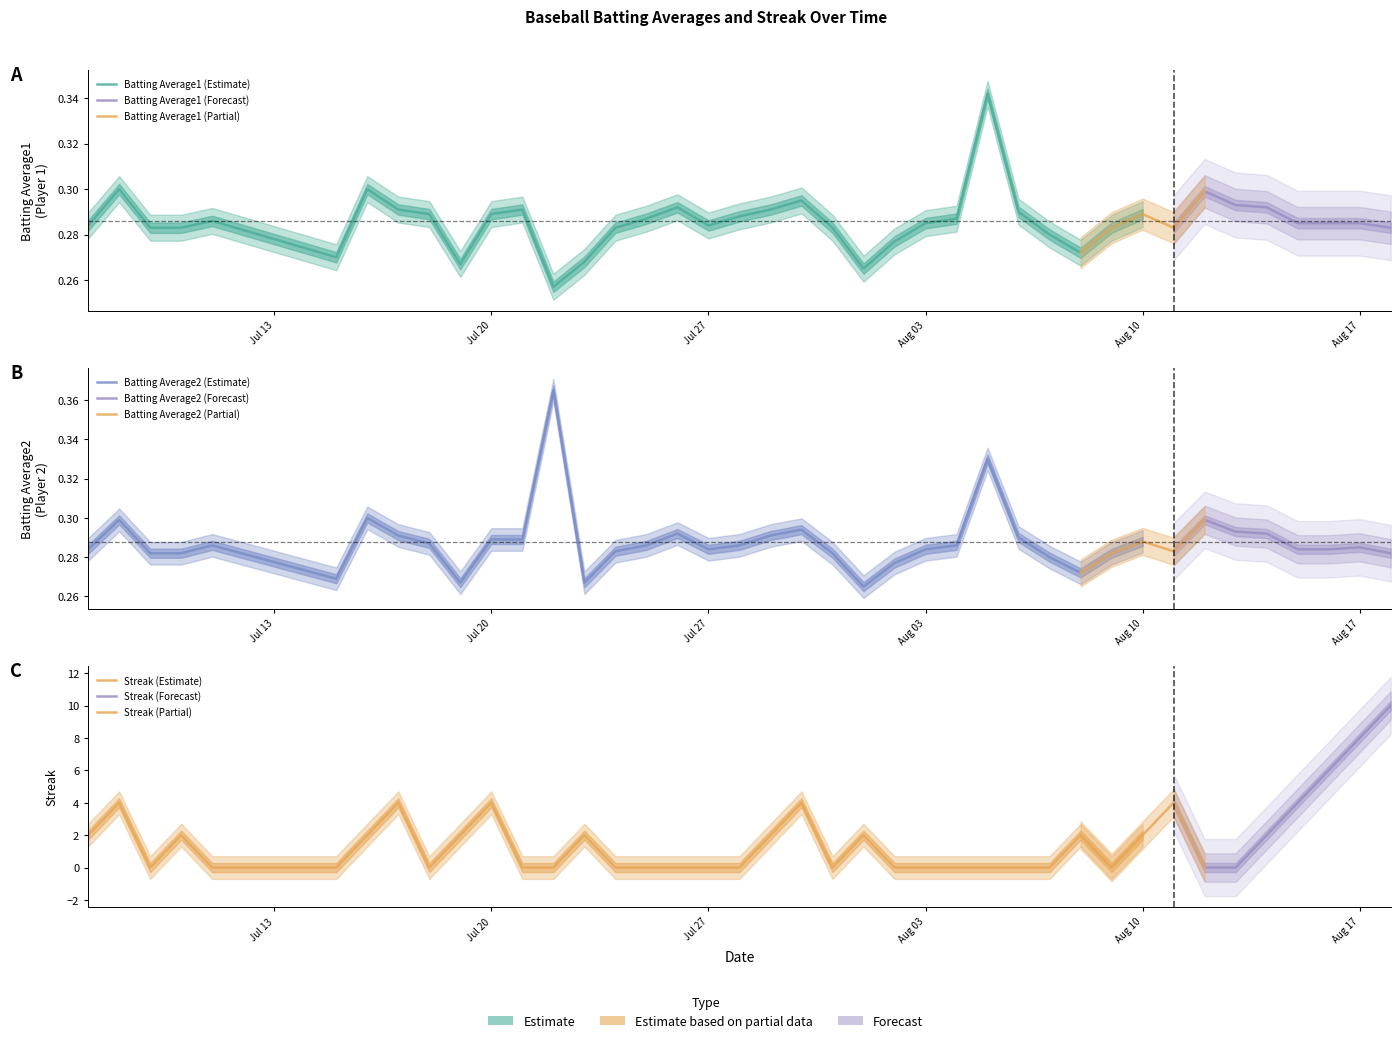

What is the label of the 22nd point from the right?

2010-07-28